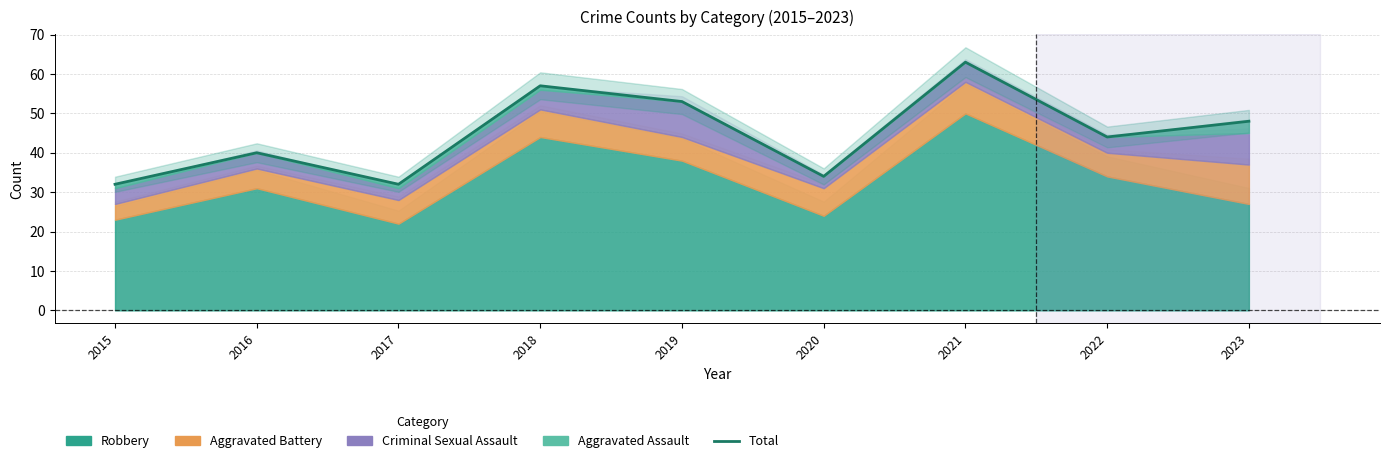

List the labels in order of value, largest first.

2021, 2018, 2019, 2023, 2022, 2016, 2020, 2015, 2017